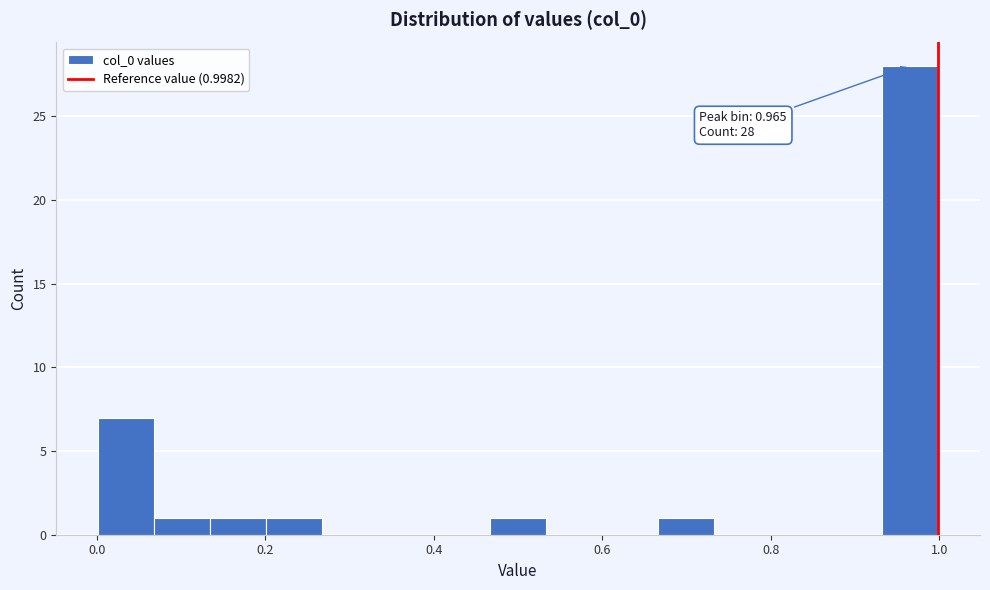

Read against the x-axis, roughly where is the centre of the tallest bar?

0.96